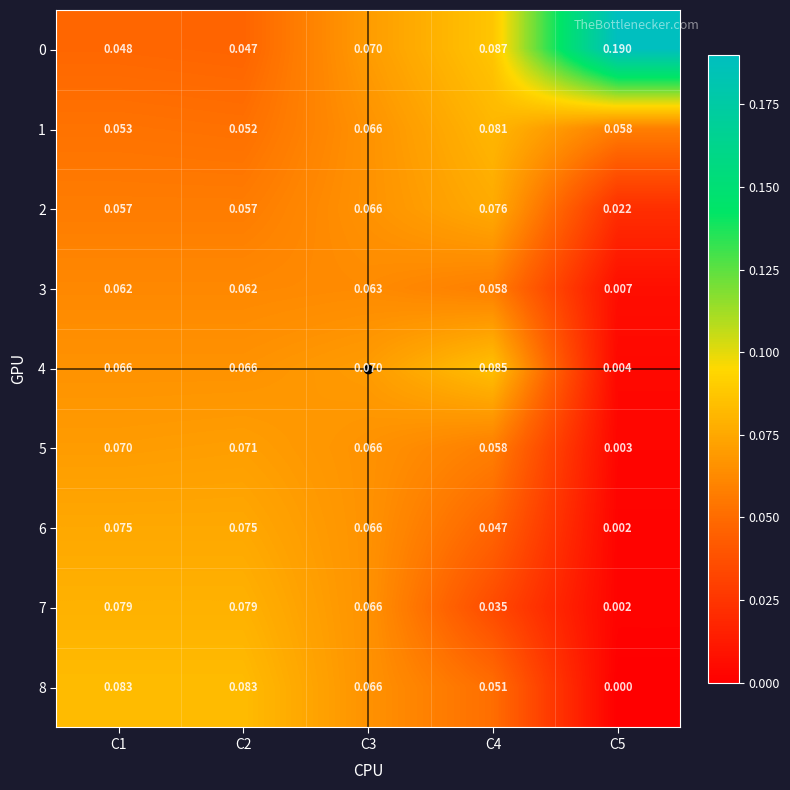

Is the value of 3 at C1 greater than the value of 6 at C3?

No